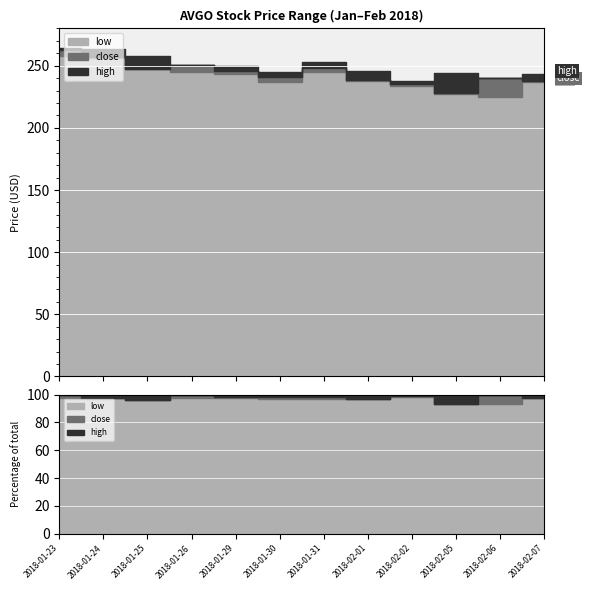

Read the low value at 2018-01-23.

258.1